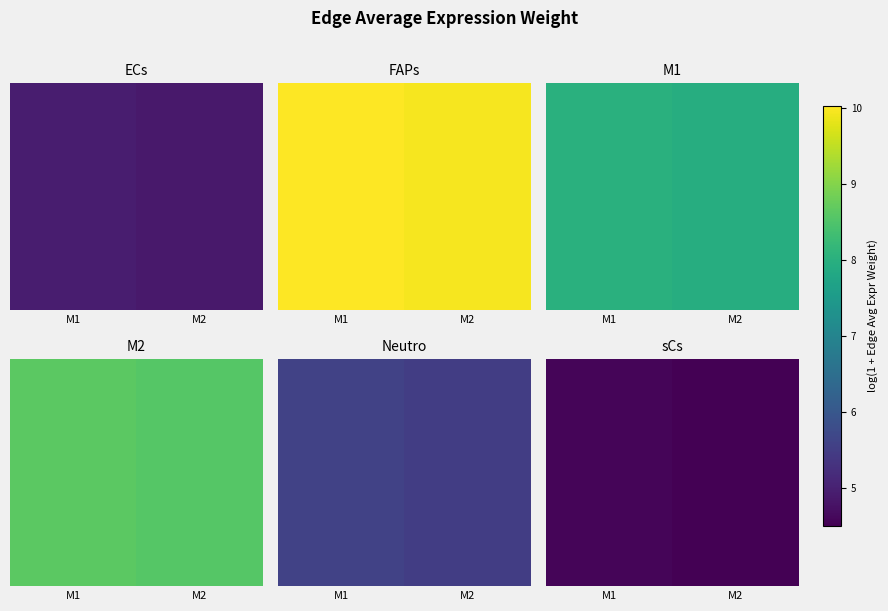

Between M1 and M2, which is larger?

M1